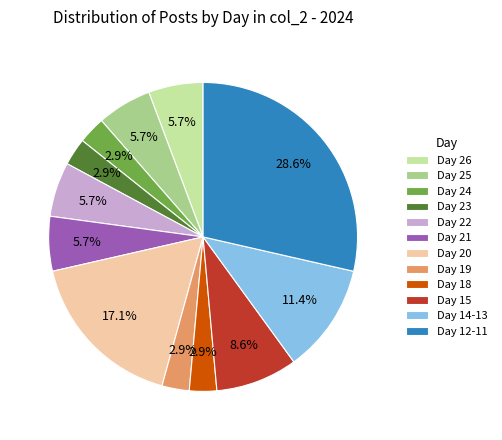

To the nearest percent, what is the average slice percentage?

8%